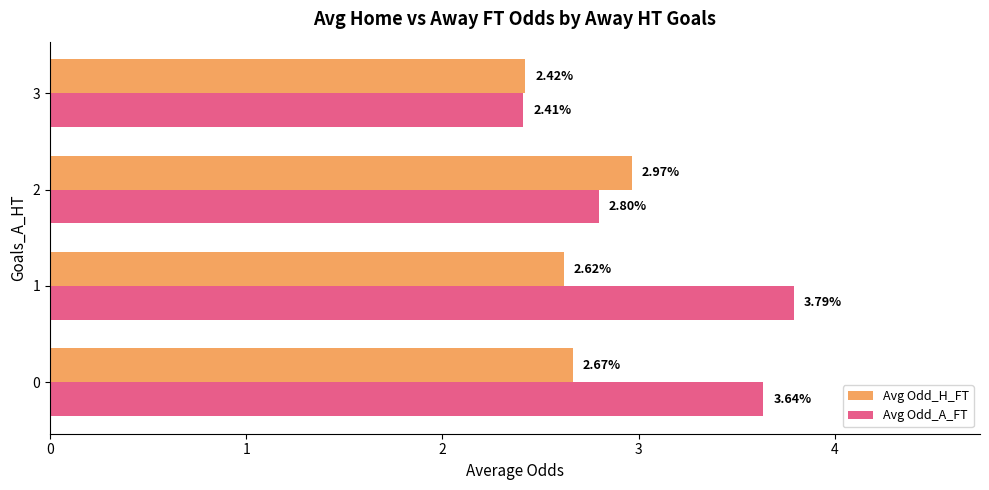

Rank the series at 1 from highest to lowest value.

Avg Odd_A_FT, Avg Odd_H_FT